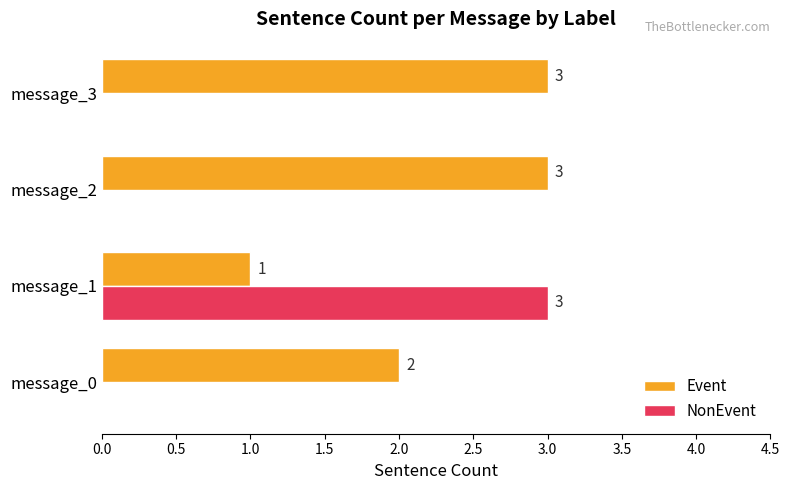

Which series has the largest total across all categories?

Event